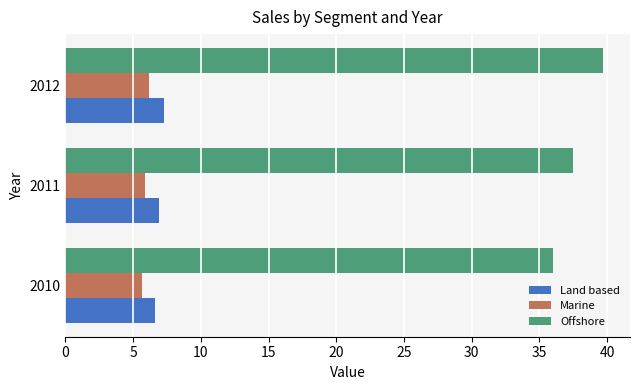

Which series has the largest total across all categories?

Offshore